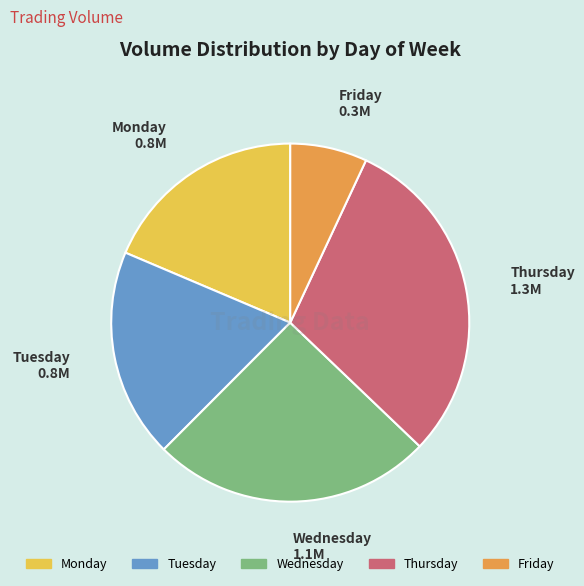

Is there any slice that represents more than half of the pie?

No